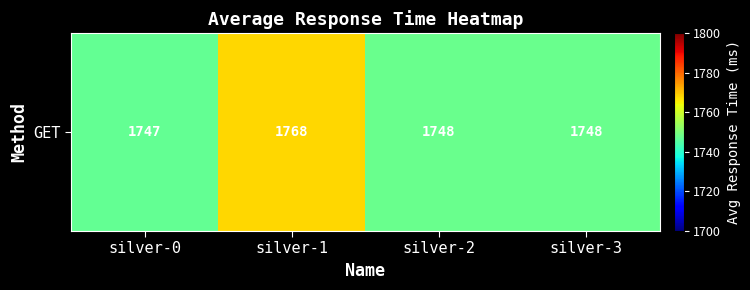

Is it true that the value at silver-0 is 2551?

False